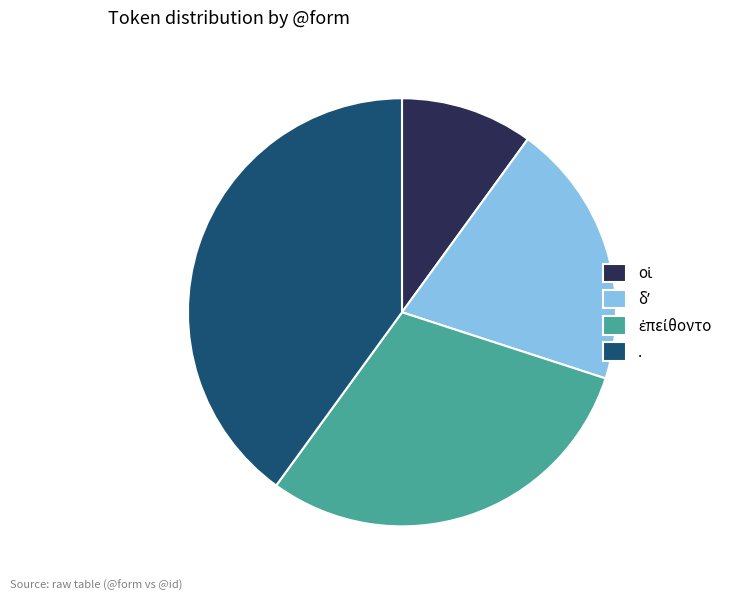

Which category has the biggest portion of the pie?

.